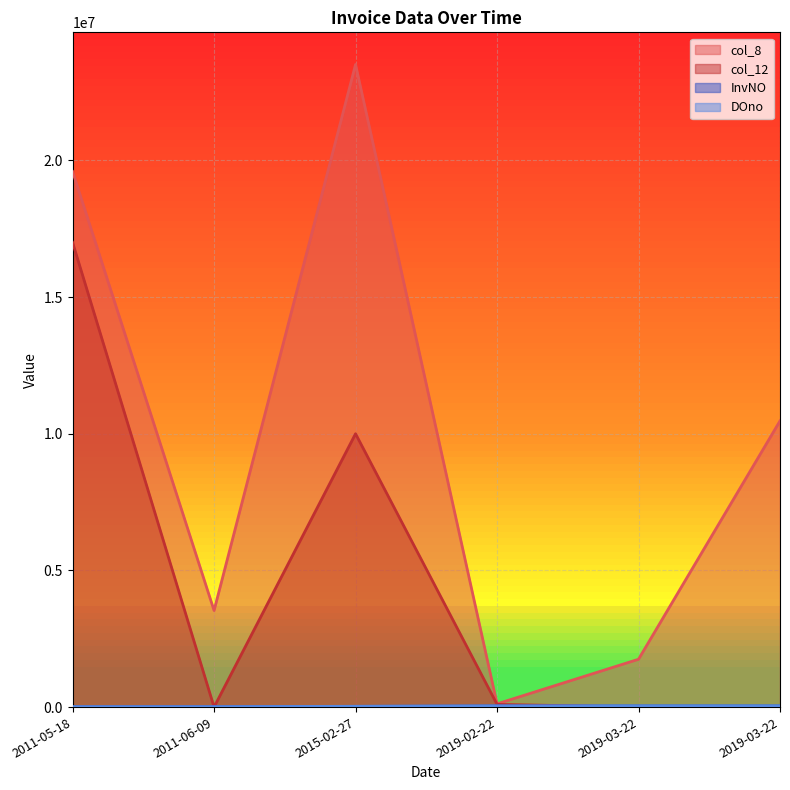

Reading left to right, extract all data points from this chart.

InvNO: 13032	13239	26901	41455	41714	41716
DOno: 14405	14647	29455	44572	45362	45341
col_8: 19593200	3533200	23509200	118580	1749825	10470306
col_12: 17000000	0	10000000	100000	0	0